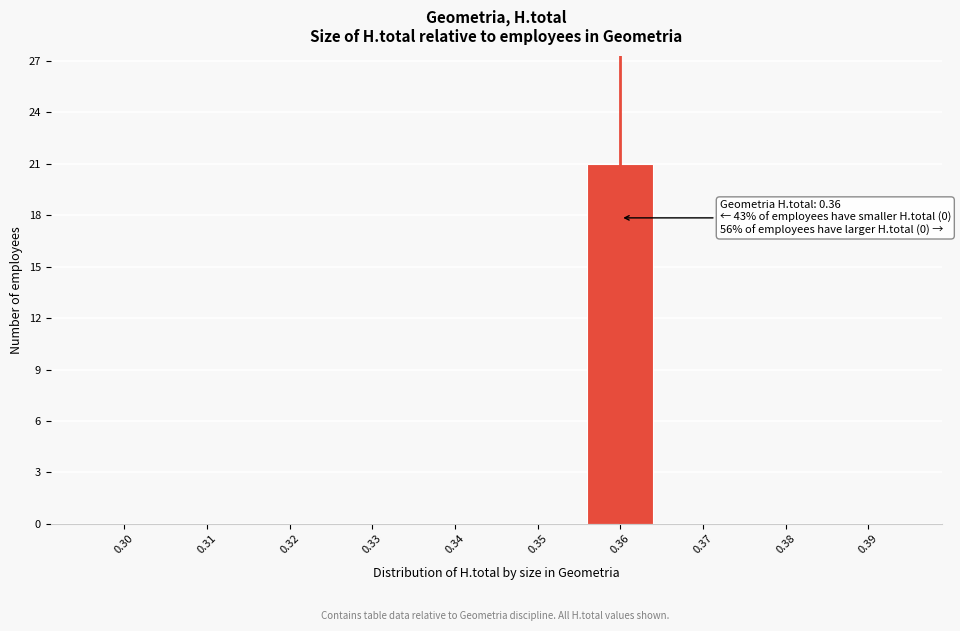

Reading right to left, list all the values displayed in this chart.

0.39=0	0.38=0	0.37=0	0.36=21	0.35=0	0.34=0	0.33=0	0.32=0	0.31=0	0.30=0